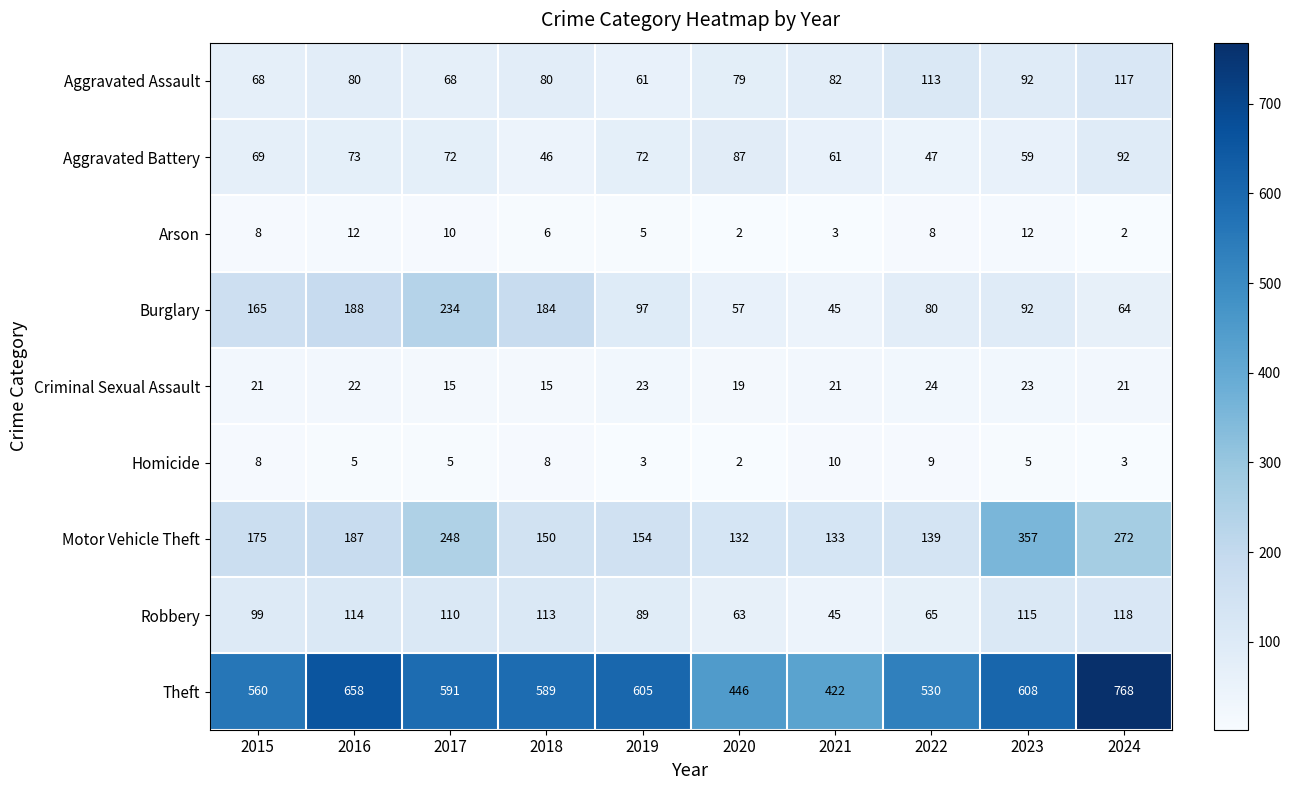

List the series in order of their peak value, lowest first.

Homicide, Arson, Criminal Sexual Assault, Aggravated Battery, Aggravated Assault, Robbery, Burglary, Motor Vehicle Theft, Theft